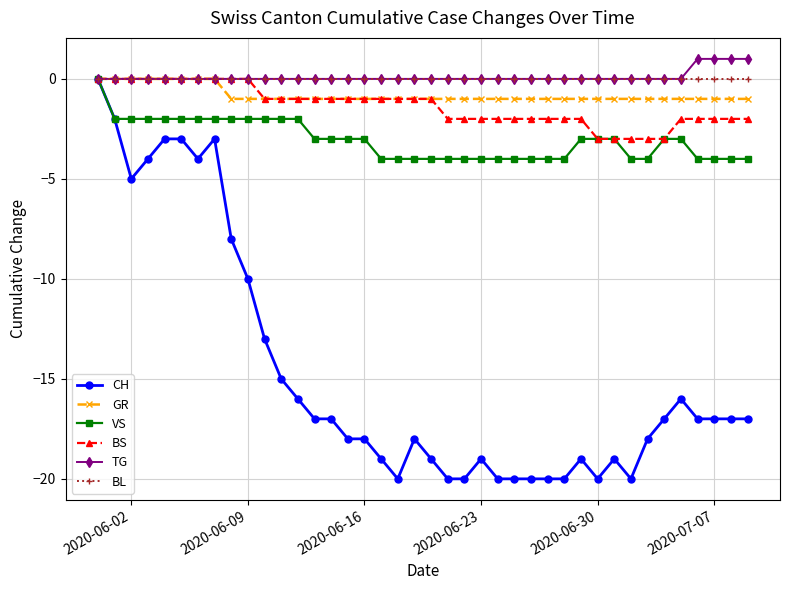

How many lines are shown in the chart?

6